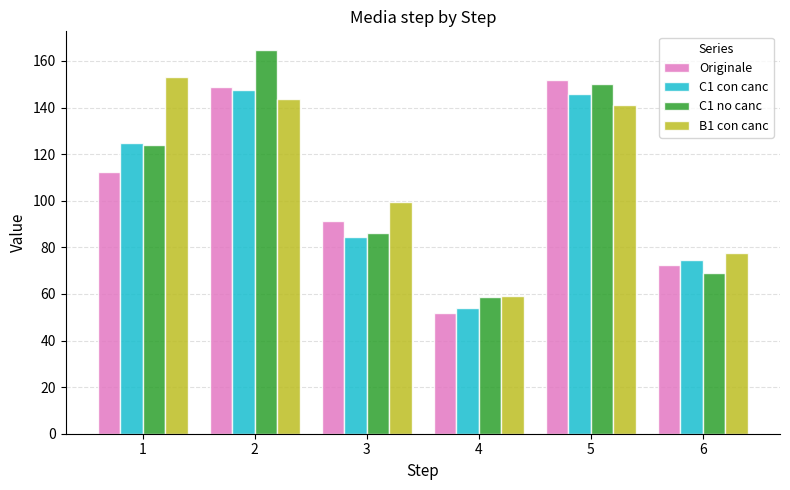

Between 3 and 6, which series saw the biggest shift?

B1 con canc